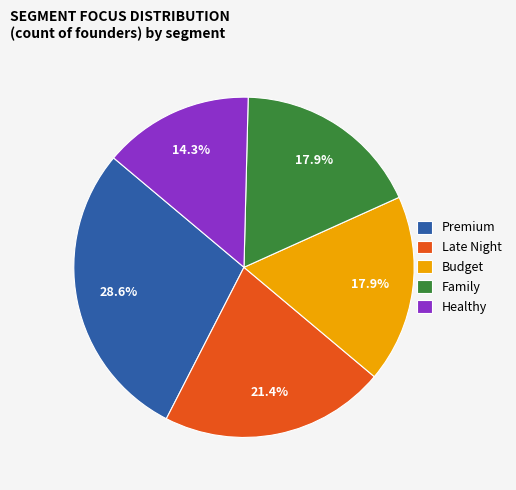

Which has a higher value, Family or Premium?

Premium